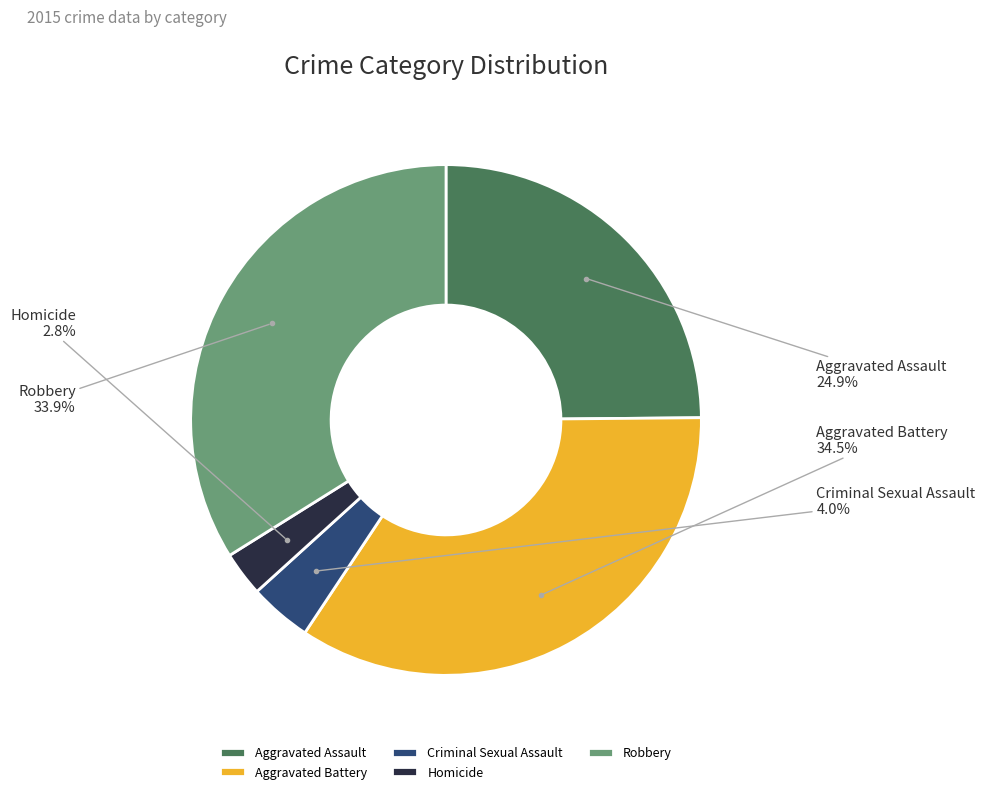

How many slices are in this pie chart?

5